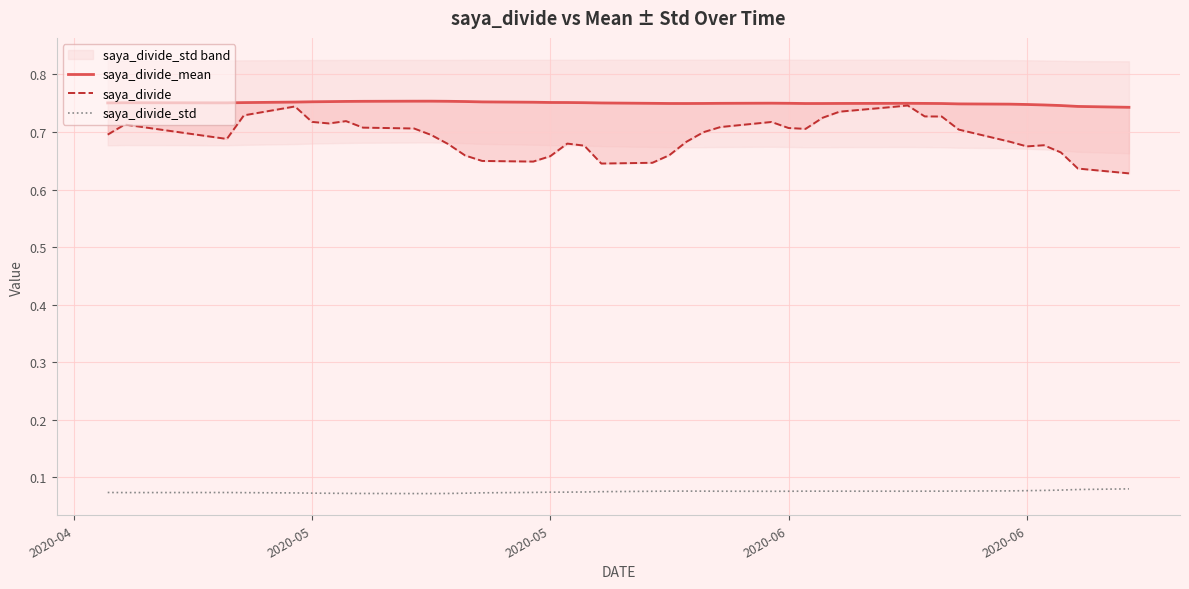

Which series has the widest spread of values?

saya_divide